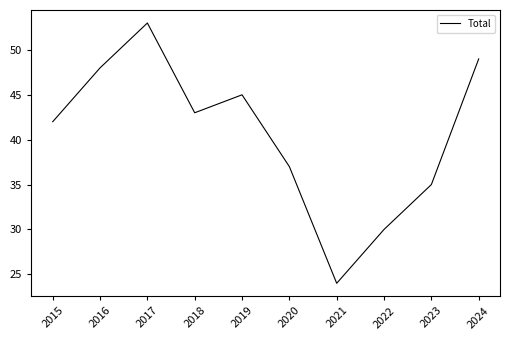

What is the maximum value shown in the chart?

53